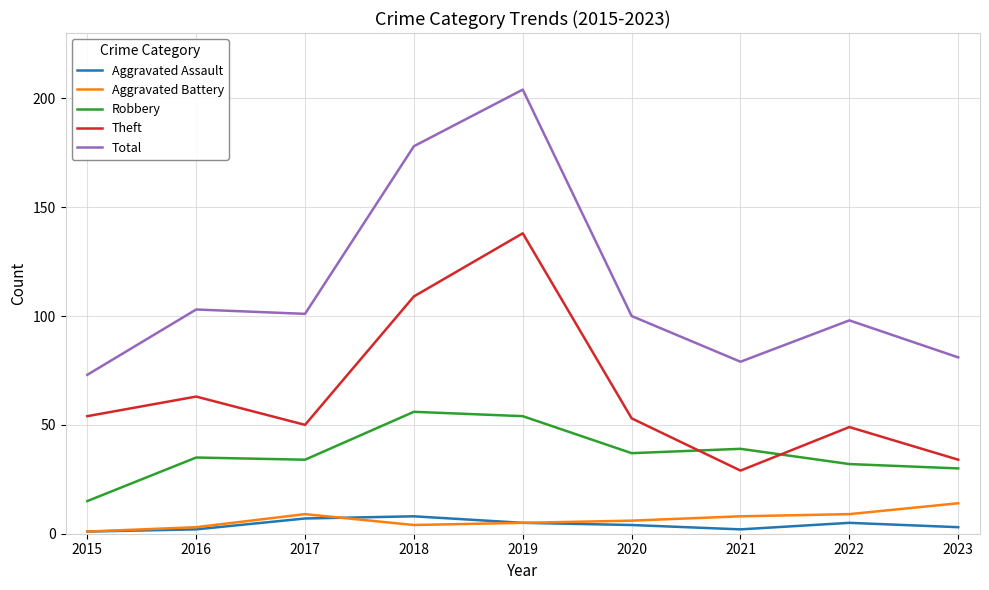

Which series has the largest total across all categories?

Total